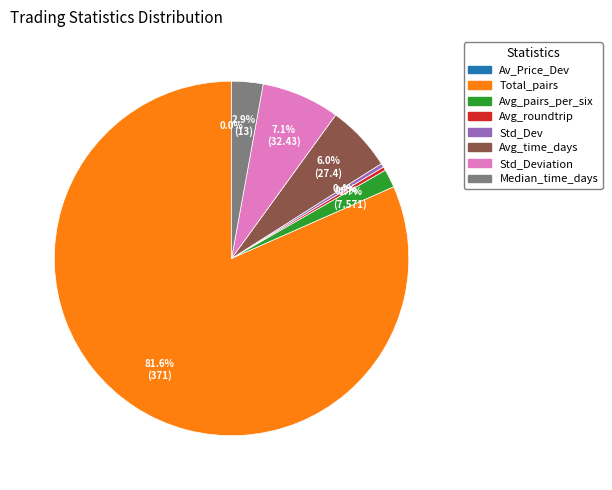

Is there any slice that represents more than half of the pie?

Yes